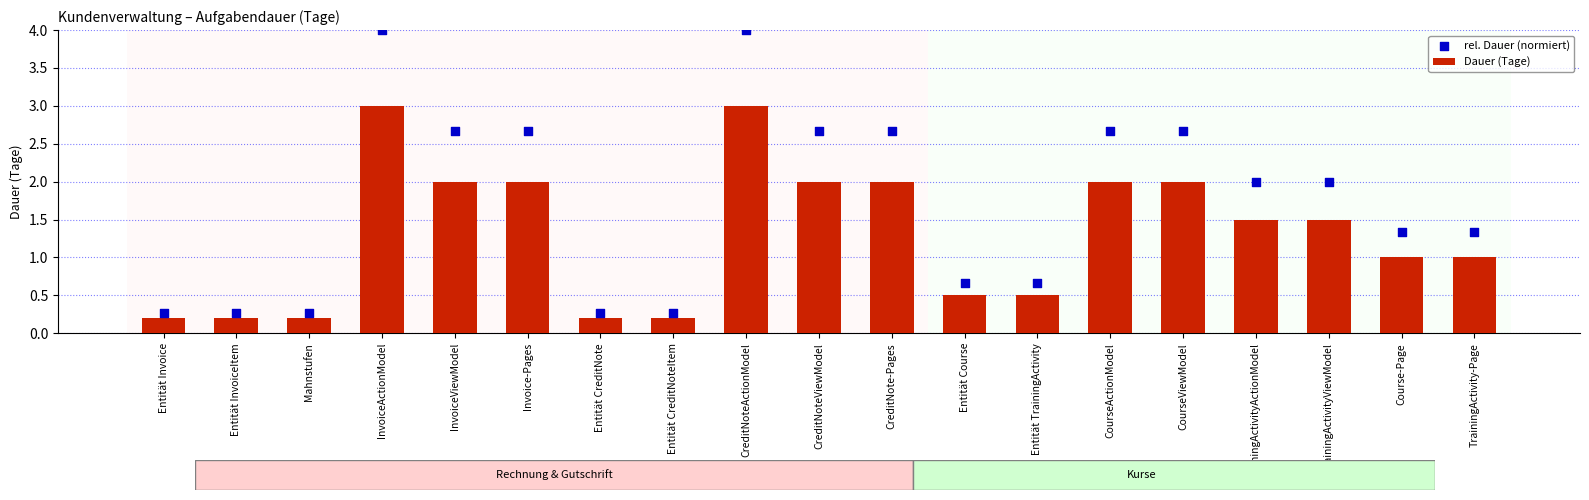

What is the total value across all series at InvoiceViewModel?

4.7